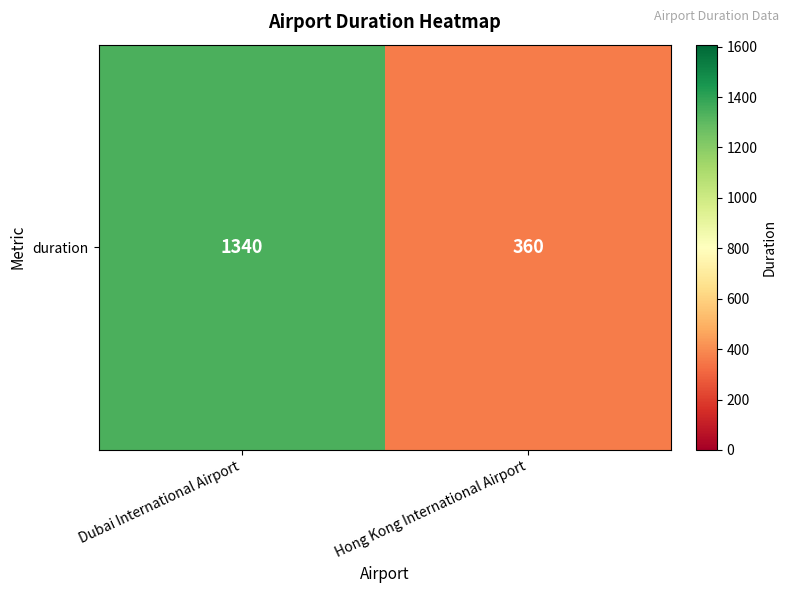

Rank the categories by value from highest to lowest.

Dubai International Airport, Hong Kong International Airport